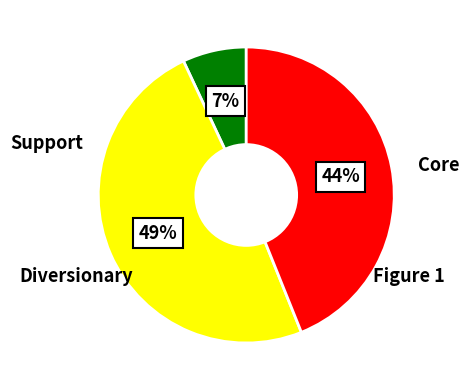

Is there a majority slice in this chart?

No